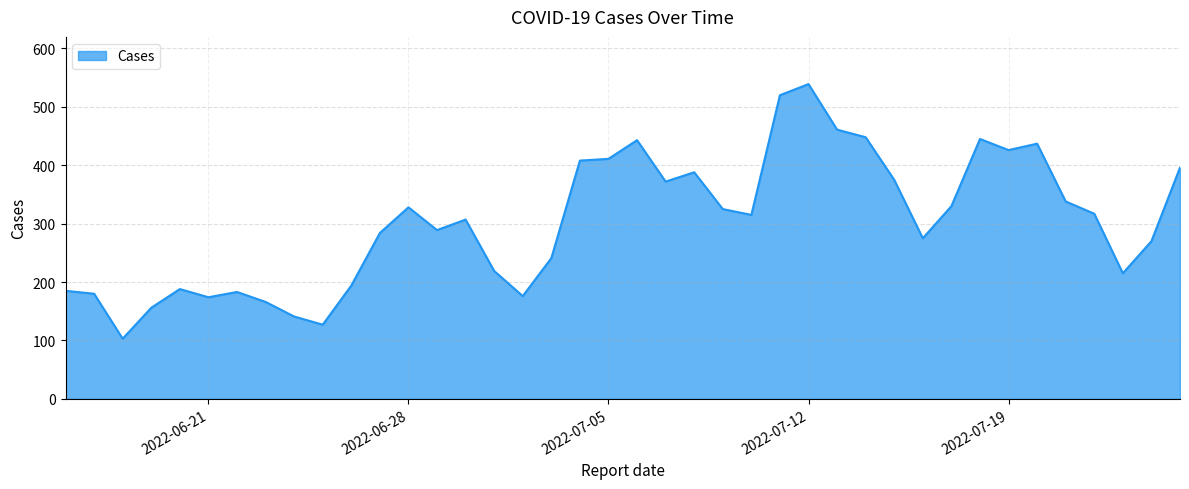

What is the difference between the maximum and minimum values?

436